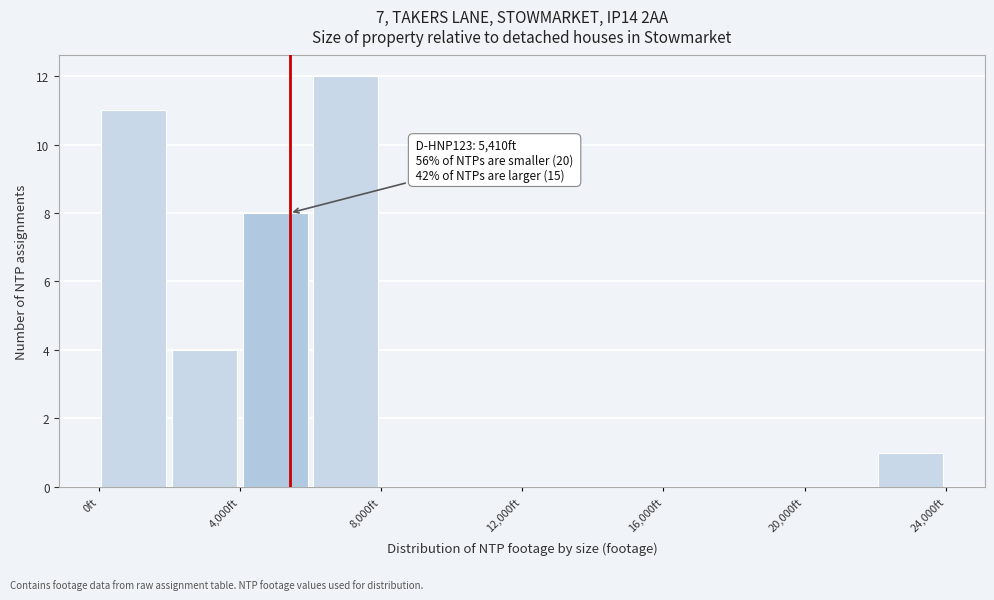

Which range on the x-axis has the tallest bar?

6000 to 8000